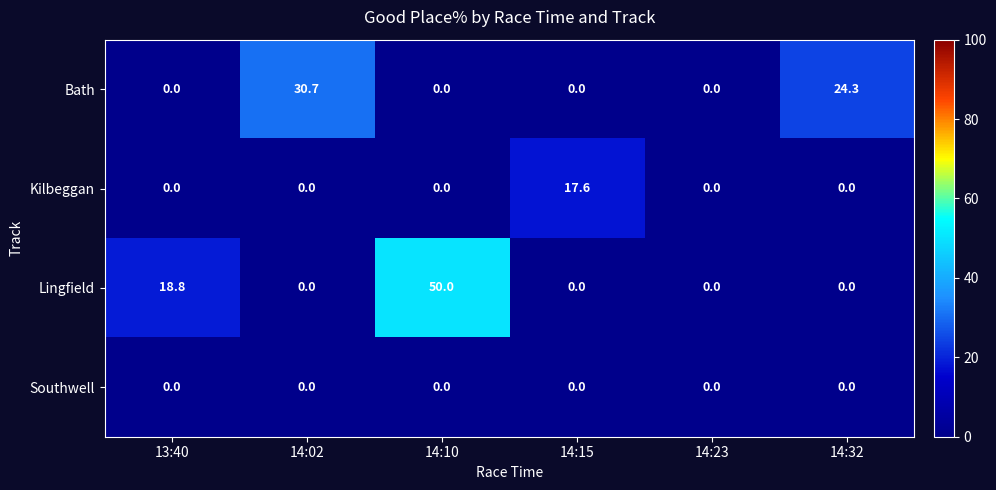

Reading right to left, what are all the values shown in this chart?

Bath: 24.3	0.0	0.0	0.0	30.7	0.0
Kilbeggan: 0.0	0.0	17.6	0.0	0.0	0.0
Lingfield: 0.0	0.0	0.0	50.0	0.0	18.8
Southwell: 0.0	0.0	0.0	0.0	0.0	0.0